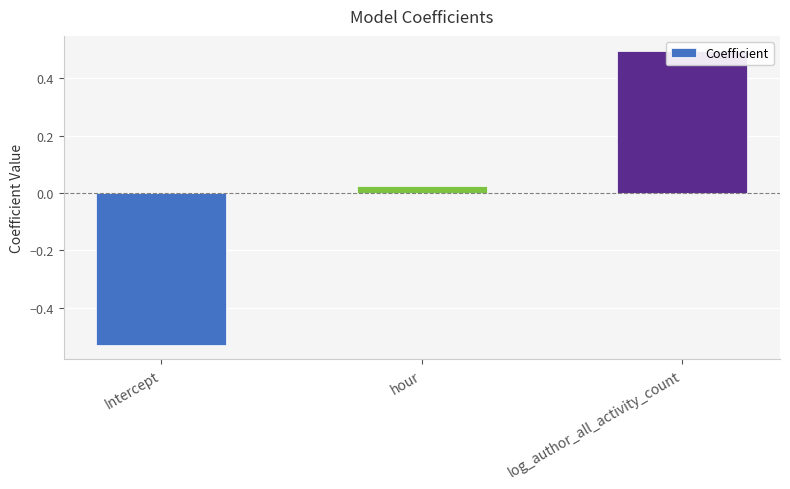

True or false: the data shows 0.5 at log_author_all_activity_count.

True